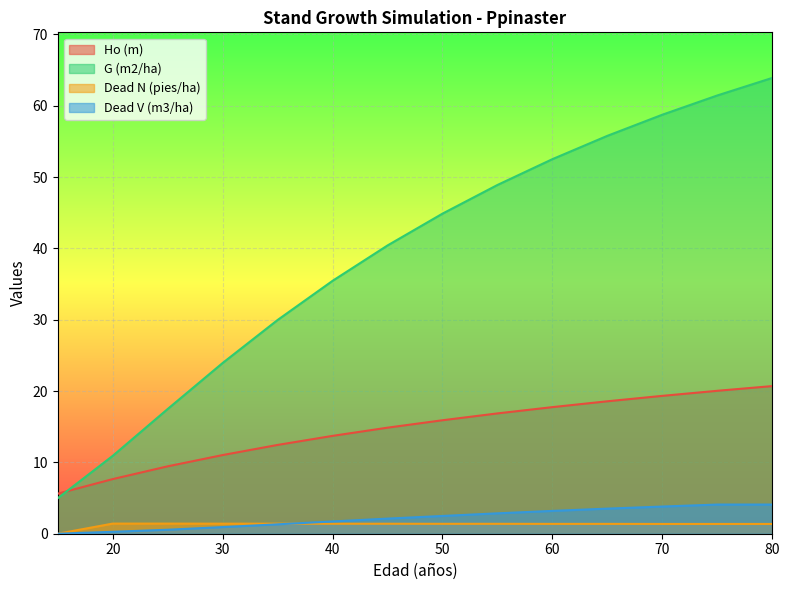

List the series in order of their peak value, highest first.

G (m2/ha), Ho (m), Dead V (m3/ha), Dead N (pies/ha)